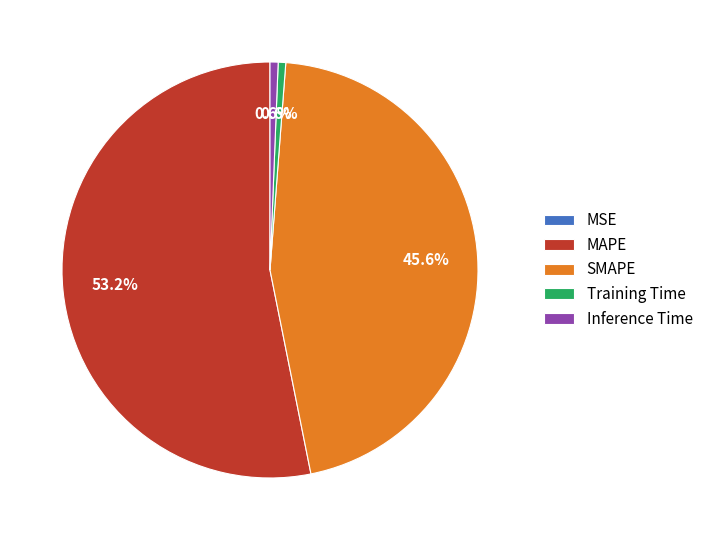

The Inference Time slice represents 1% of the pie. True or false?

True